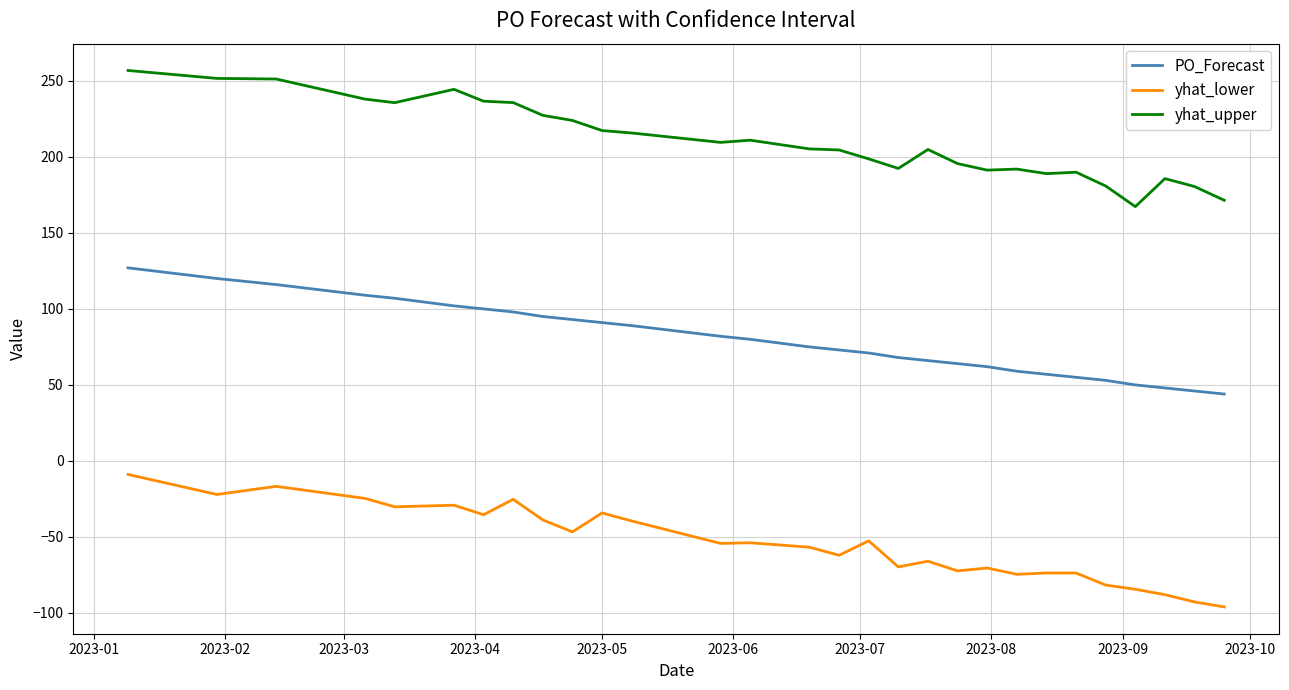

True or false: yhat_lower and PO_Forecast cross at least once.

False